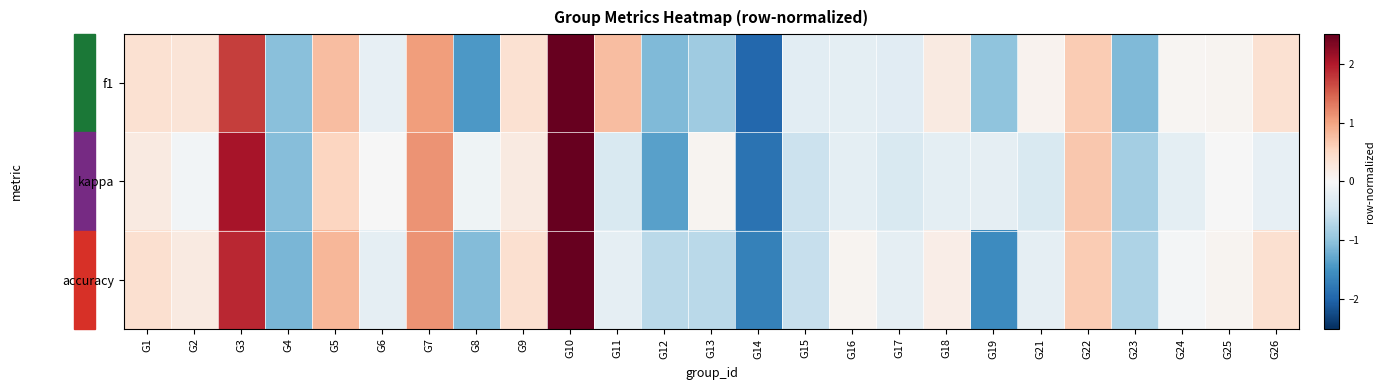

List the series in order of their peak value, highest first.

kappa, accuracy, f1